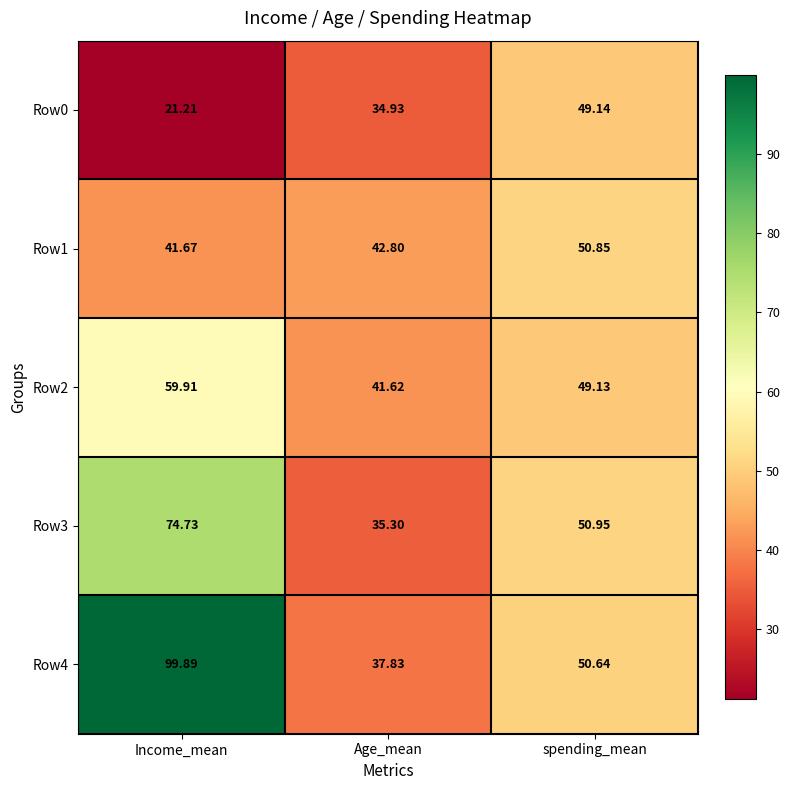

Is the value of Row2 at Age_mean greater than the value of Row4 at Age_mean?

Yes